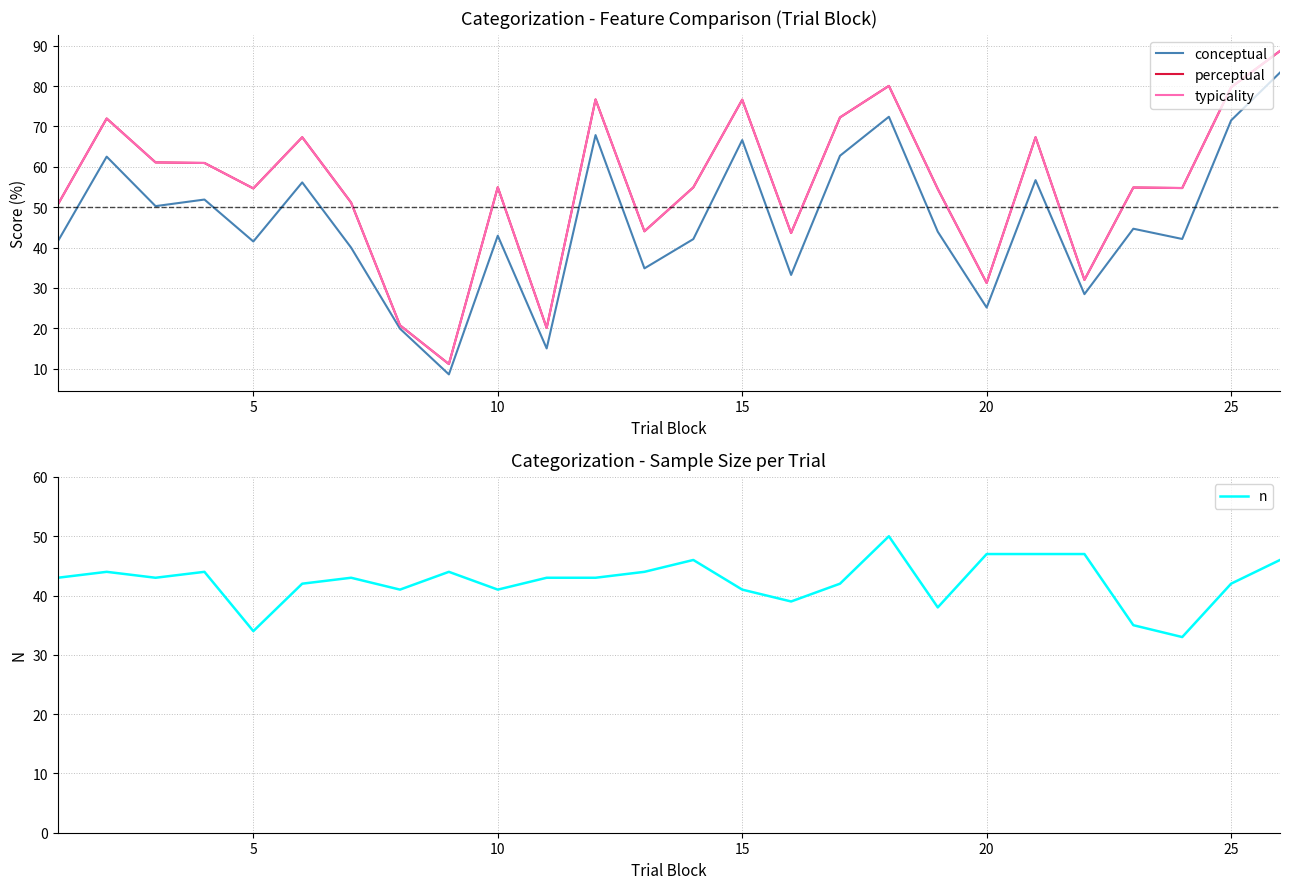

What is the maximum value for n?

50